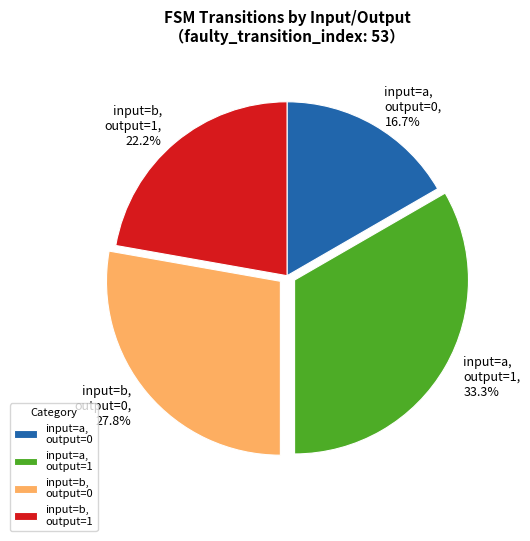

What percentage is NOT represented by input=a, output=1?

66.7%